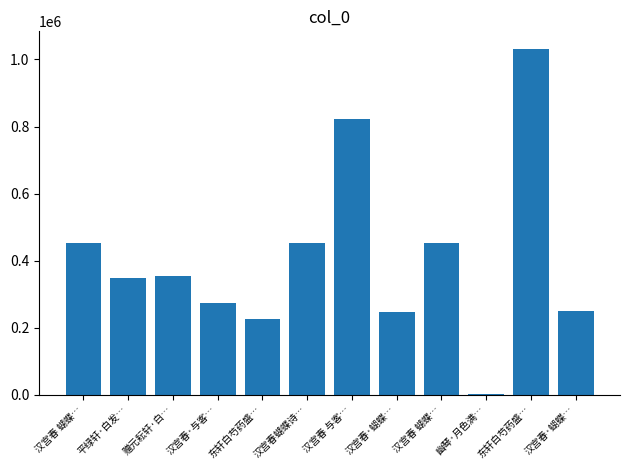

How many distinct data groups are displayed?

1